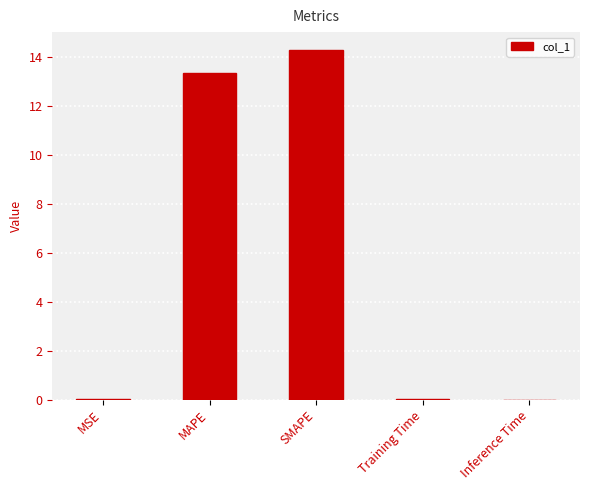

What is the greatest value displayed?

14.3